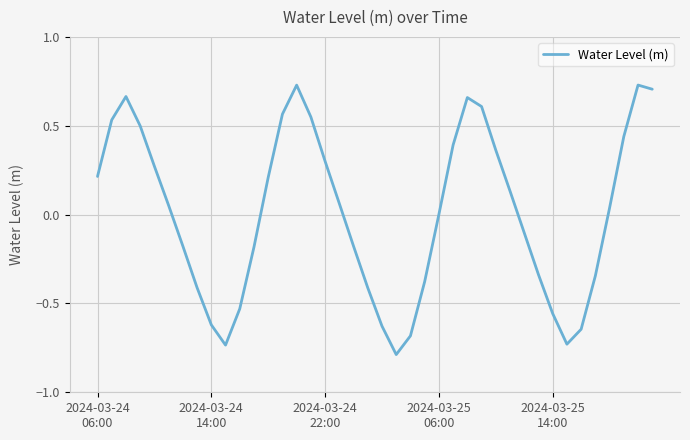

What is the smallest value displayed?

-0.8